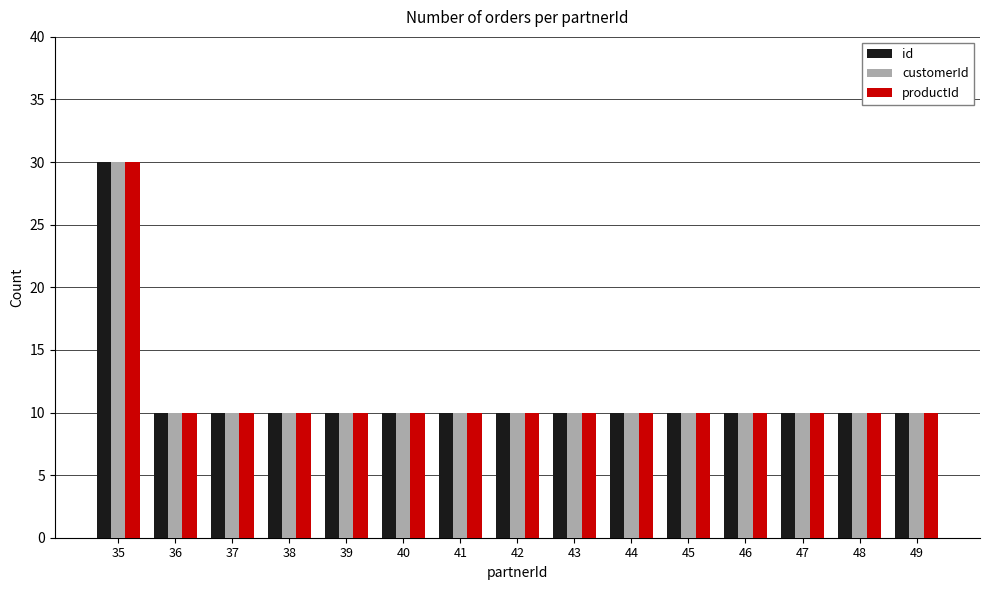

How many categories are shown in the chart?

15